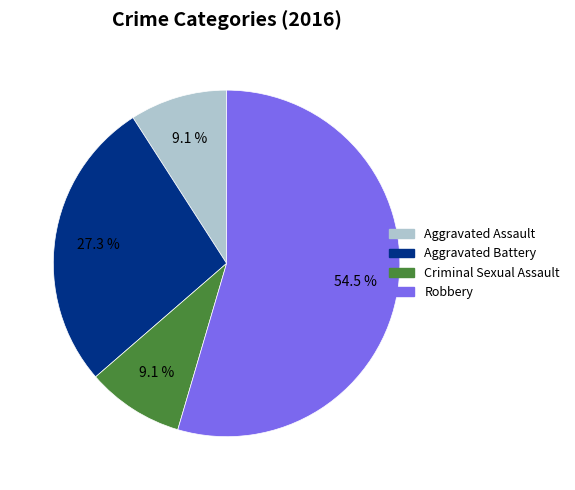

Count the number of slices in the pie.

4